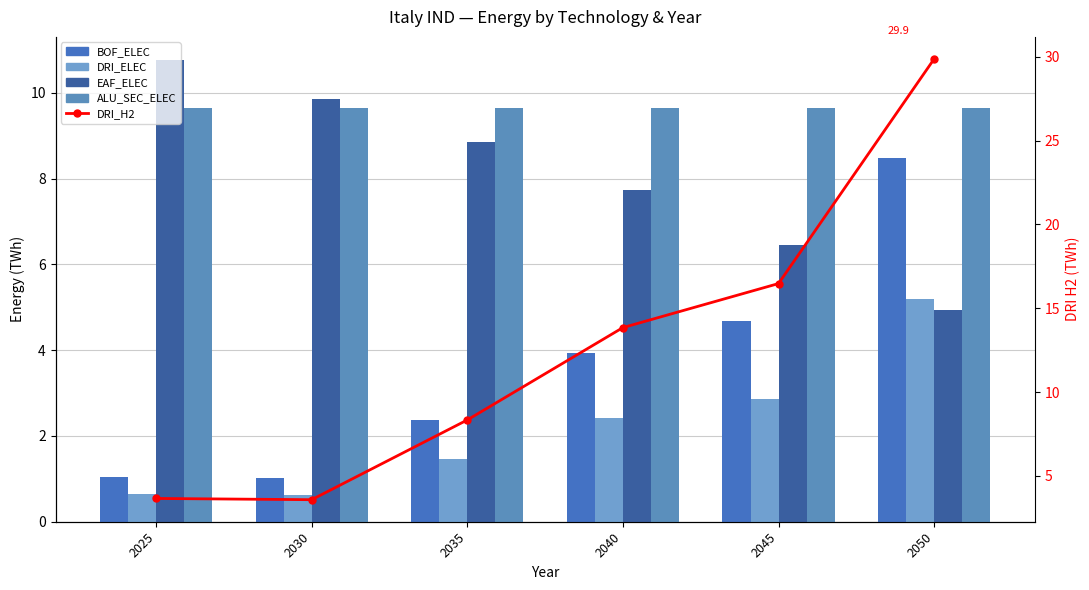

Which category has the lowest value in the BOF_ELEC series?

2030